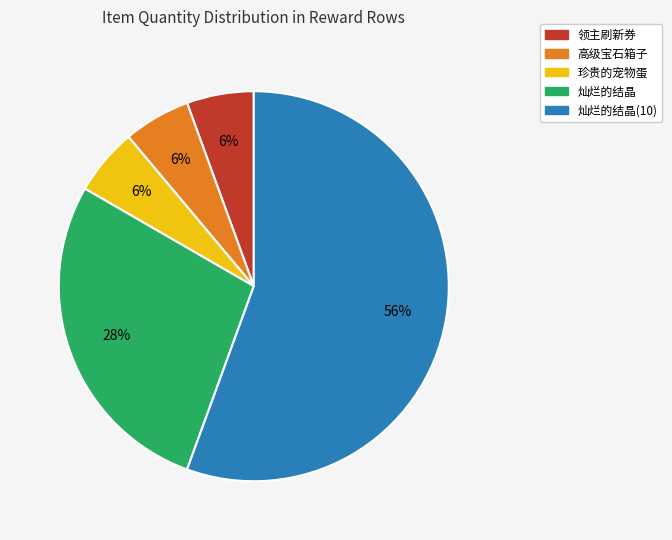

Is there a majority slice in this chart?

Yes